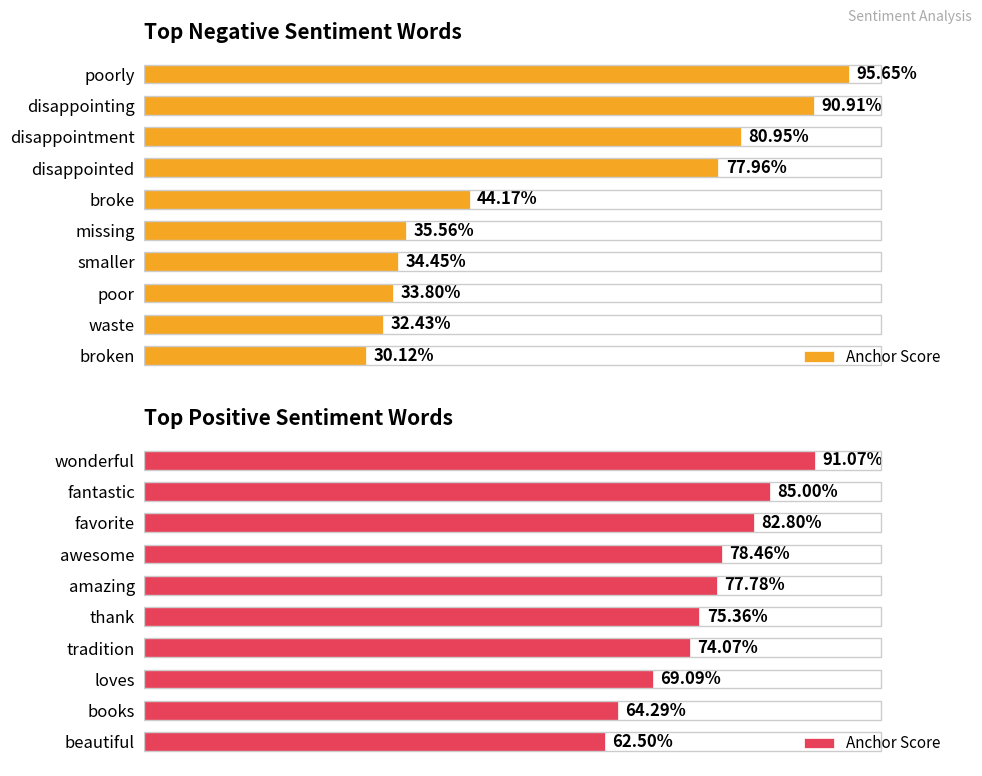

Count the values in the range 0 to 1.

10